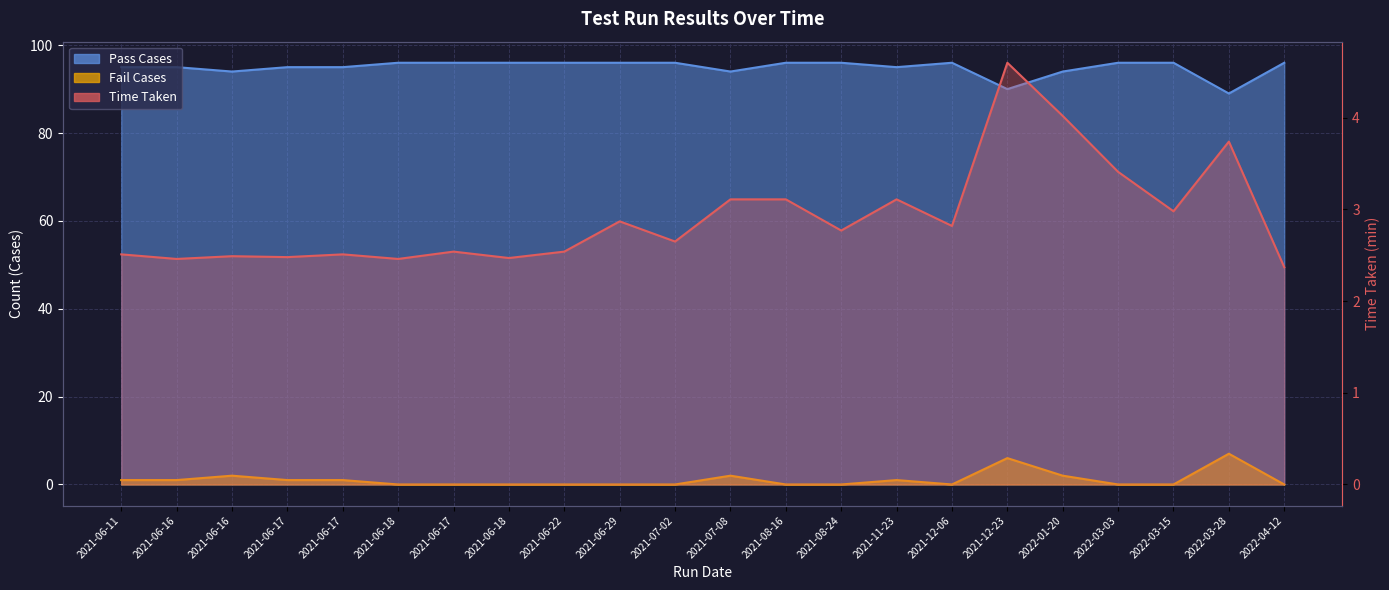

True or false: Pass Cases and Fail Cases intersect in this chart.

False